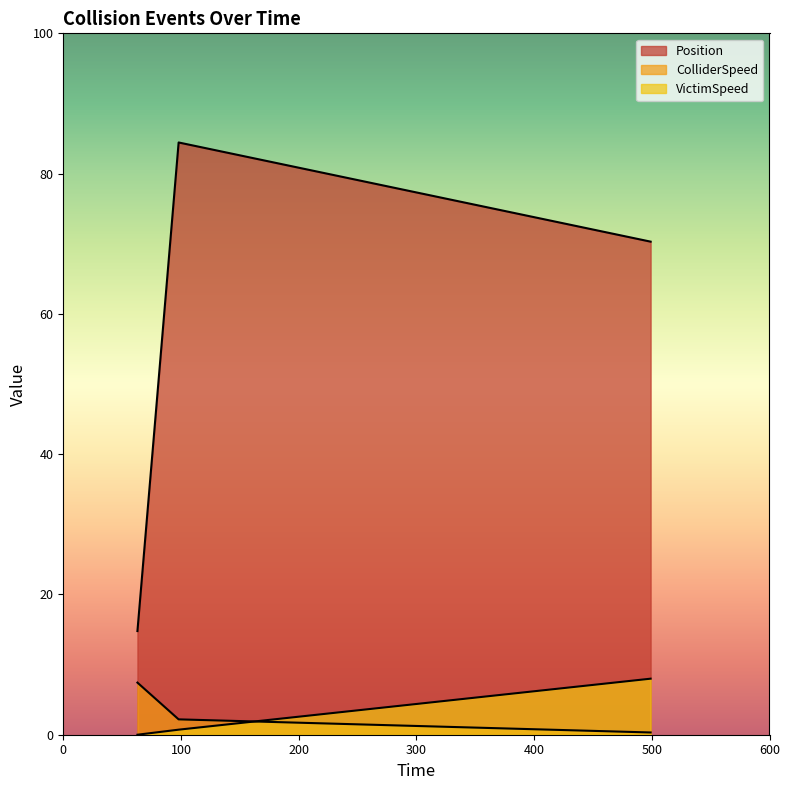

Which series has the largest total across all categories?

Position